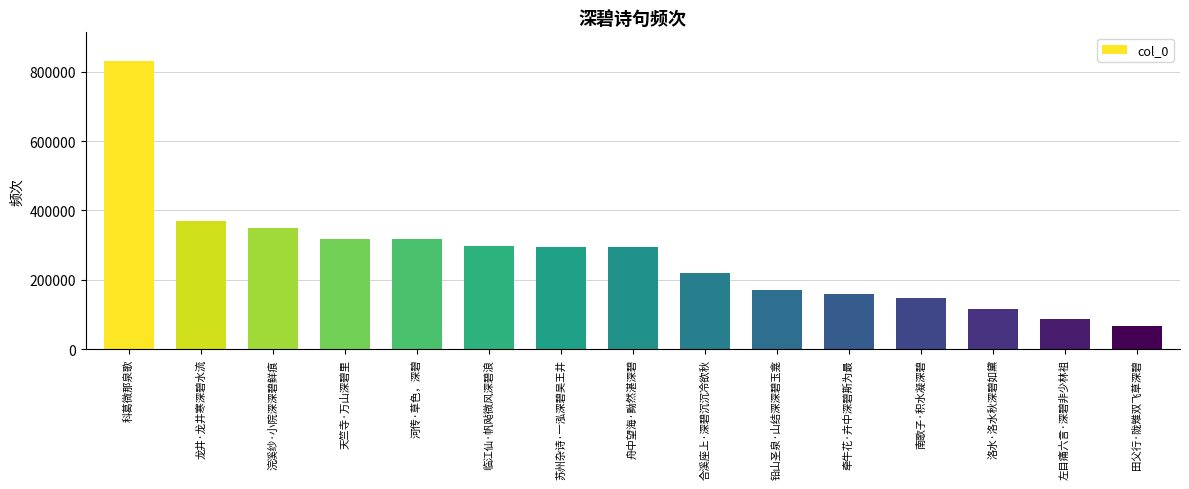

The value at 南歌子·积水凝深碧 is 148184. True or false?

True